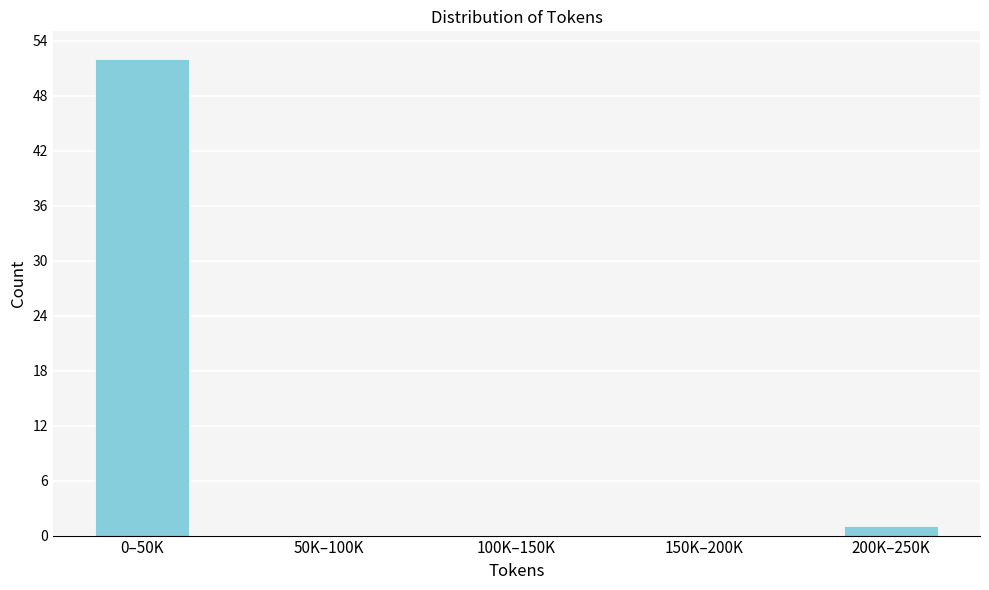

Reading right to left, list all the values displayed in this chart.

200K–250K=1	150K–200K=0	100K–150K=0	50K–100K=0	0–50K=52